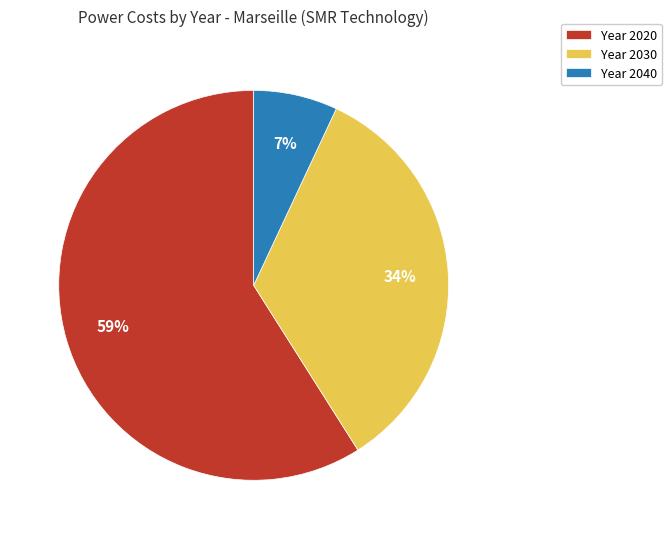

How many segments does this pie chart have?

3